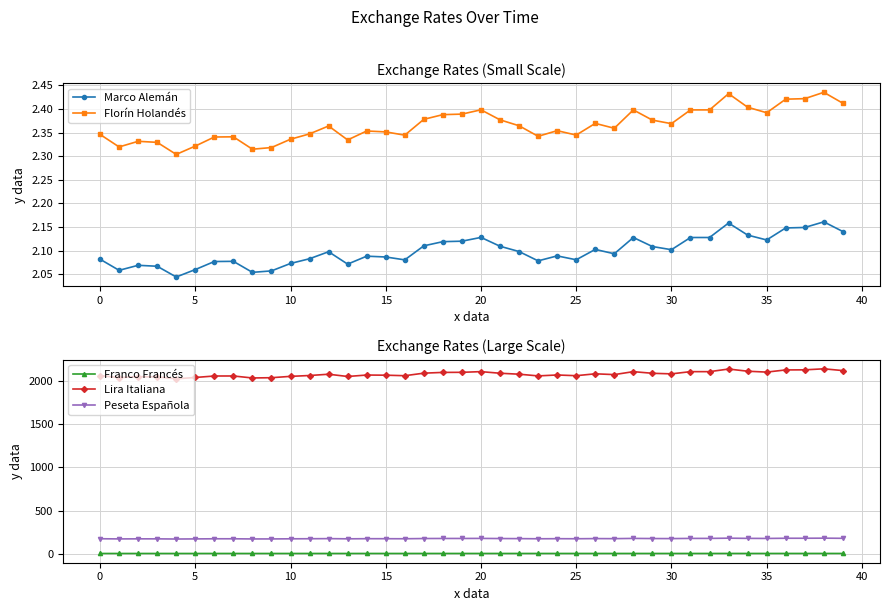

Which label corresponds to the largest value in the chart?

38